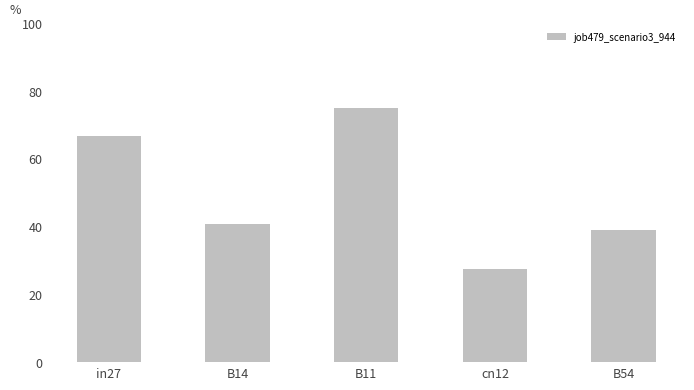

What is the value of the 5th bar from the left?

38.9